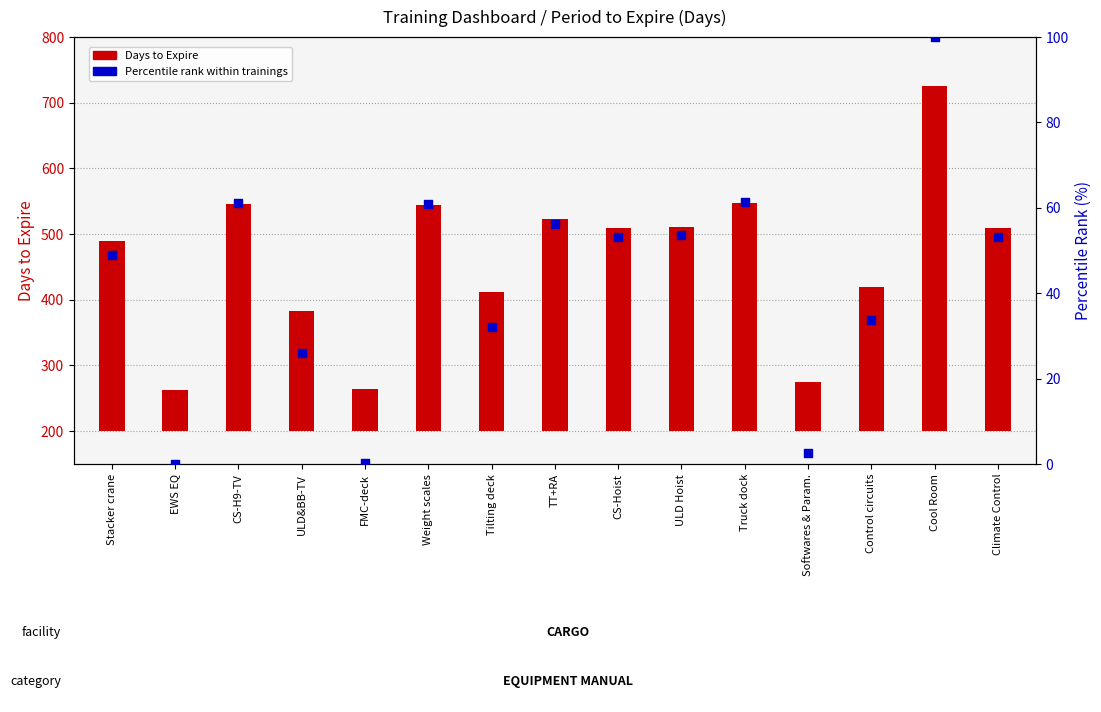

At which category is the sum across all series the highest?

Cool Room